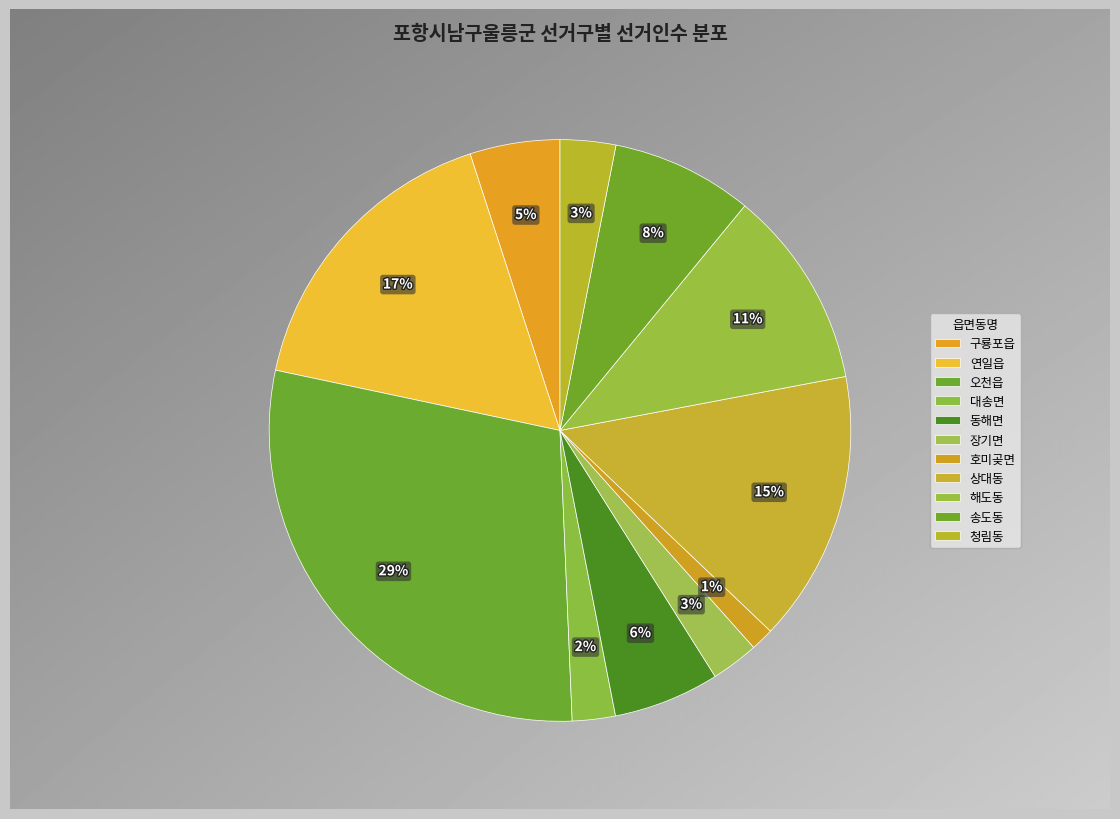

True or false: 해도동 accounts for 11% of the total.

True